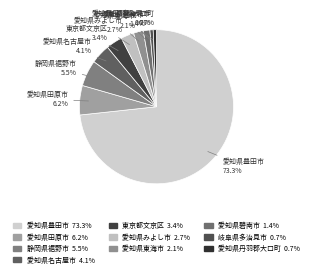

How many segments does this pie chart have?

10